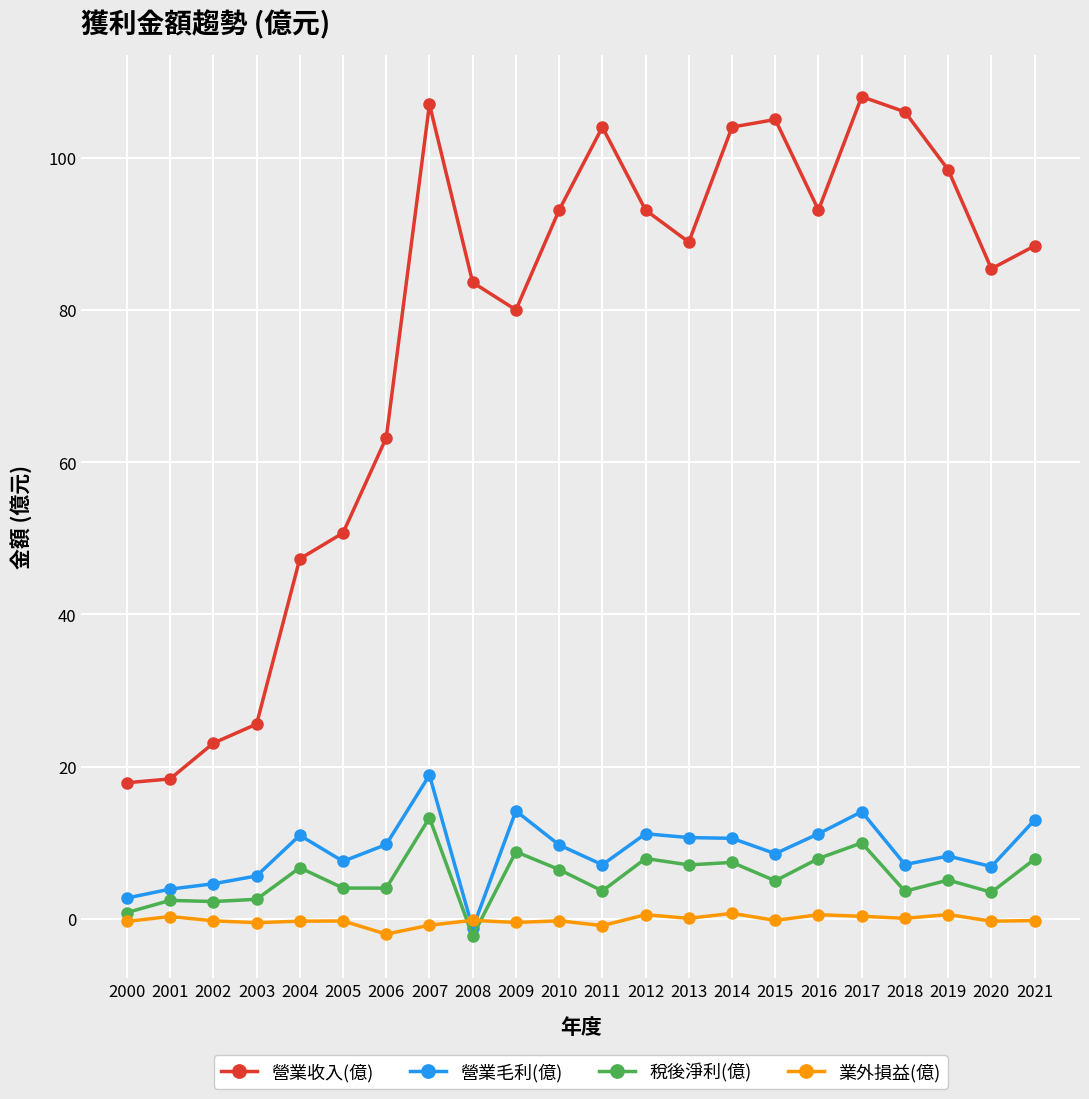

What is the sum of all 營業毛利(億) values?

195.8